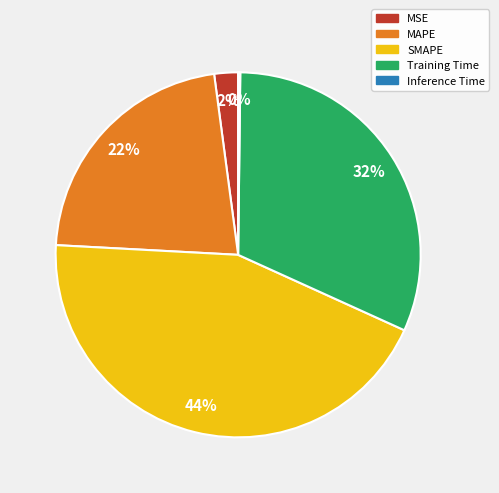

Is Training Time the majority of the pie?

No